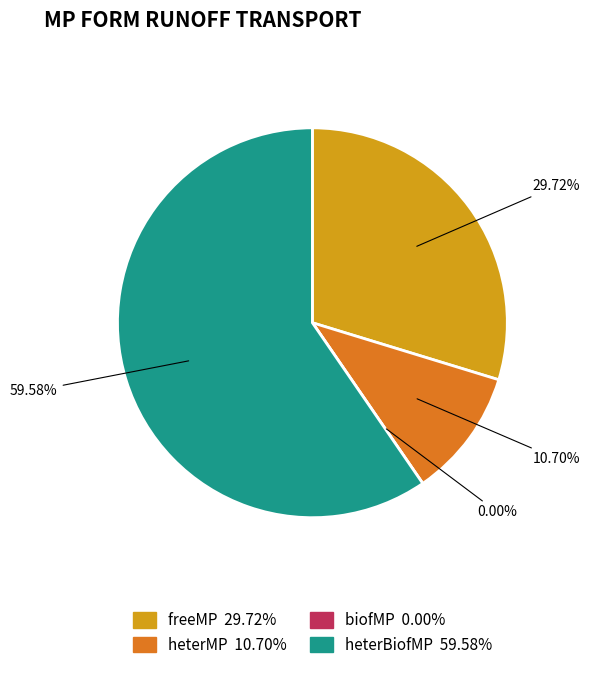

Rank the categories by value from lowest to highest.

biofMP, heterMP, freeMP, heterBiofMP